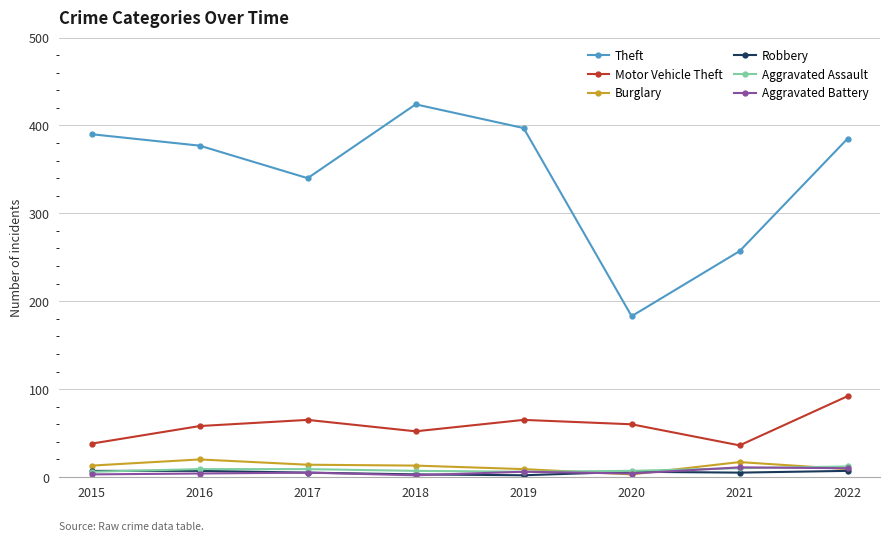

What is the value of the Burglary point at the 3rd from the left?

14